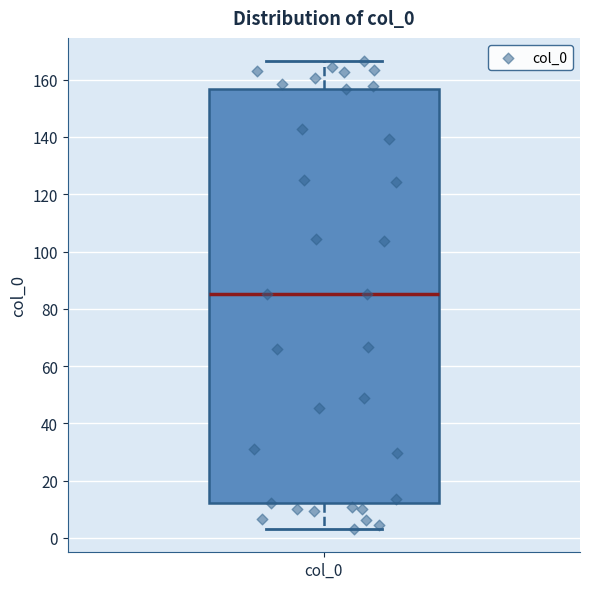

Read this box plot against the y-axis: the position of the median line, the range covered by the box, and the ends of both whiskers. The values are not printed on the chart, so give them approximately, as read against the axis.

median 86, box 12 to 156, whiskers 4 to 166